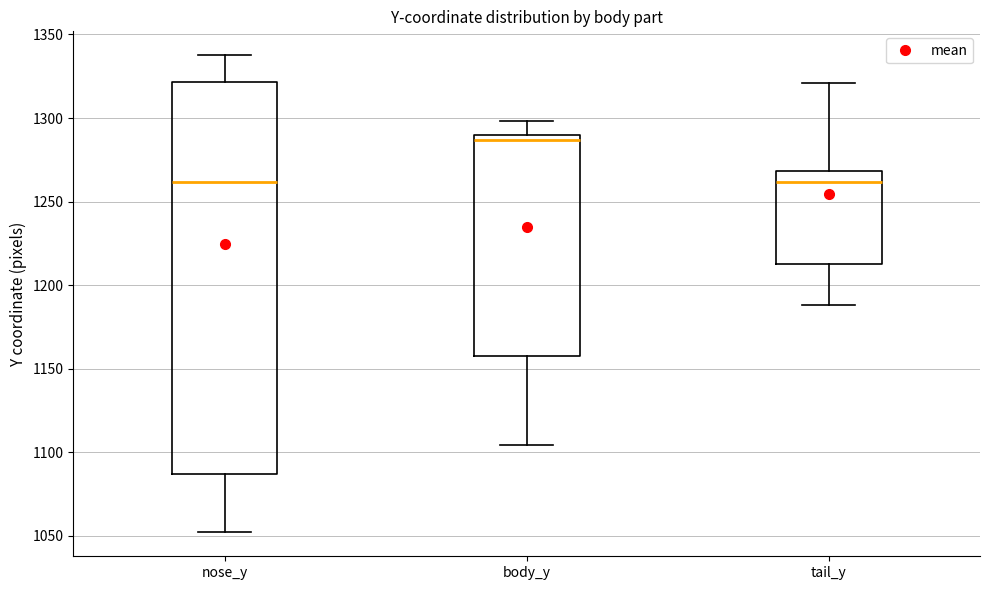

Reading left to right, read every box against the y-axis: the position of its median line, the range the box covers, and the ends of its whiskers. The values are not printed on the chart, so give them approximately, as read against the axis.

nose_y: median 1260, box 1085 to 1320, whiskers 1050 to 1340
body_y: median 1285, box 1160 to 1290, whiskers 1105 to 1300
tail_y: median 1260, box 1215 to 1270, whiskers 1190 to 1320